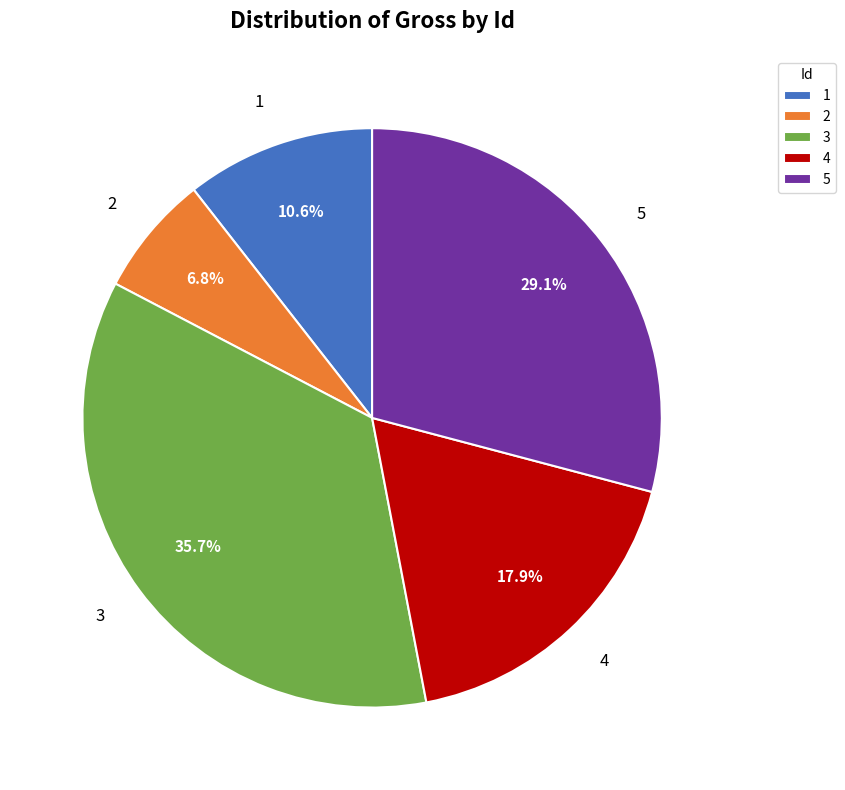

To the nearest percent, what portion does 1 represent?

11%